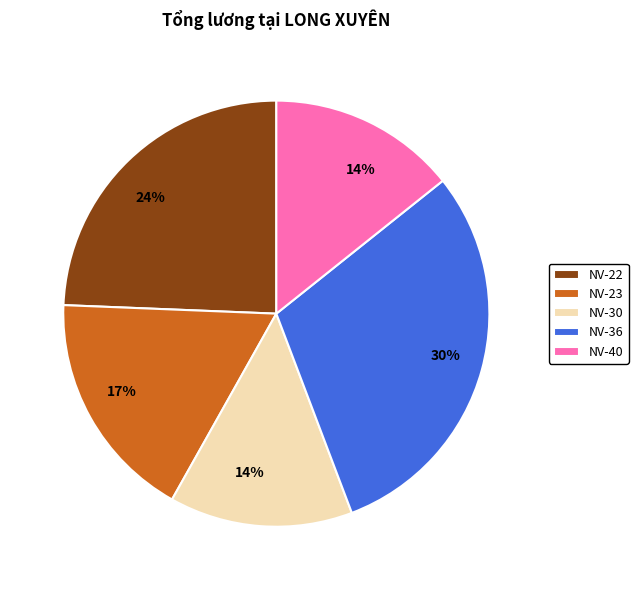

Which slice is the largest?

NV-36